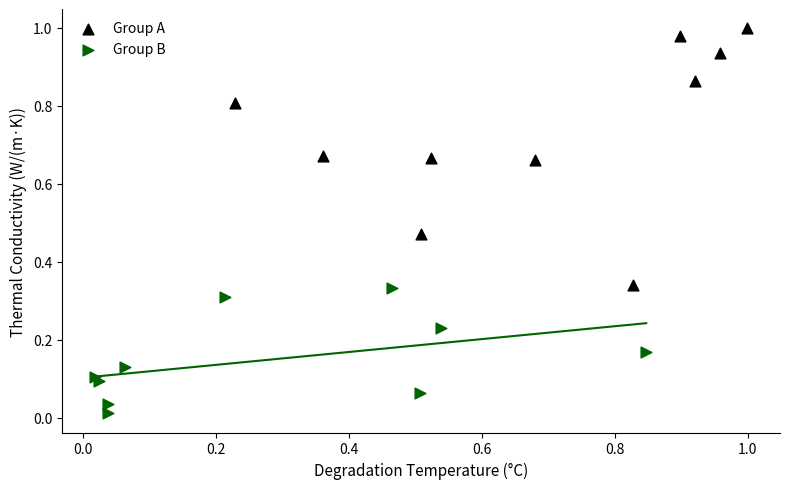

Which series reaches the maximum Y coordinate?

Group A